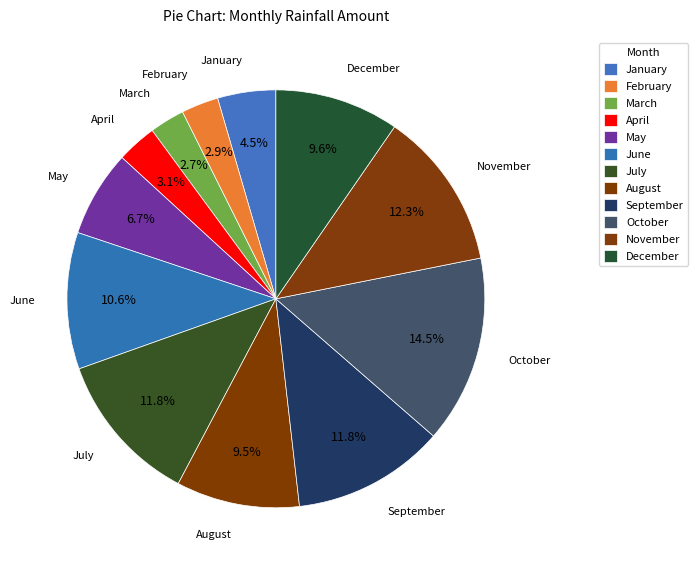

Count the number of slices in the pie.

12